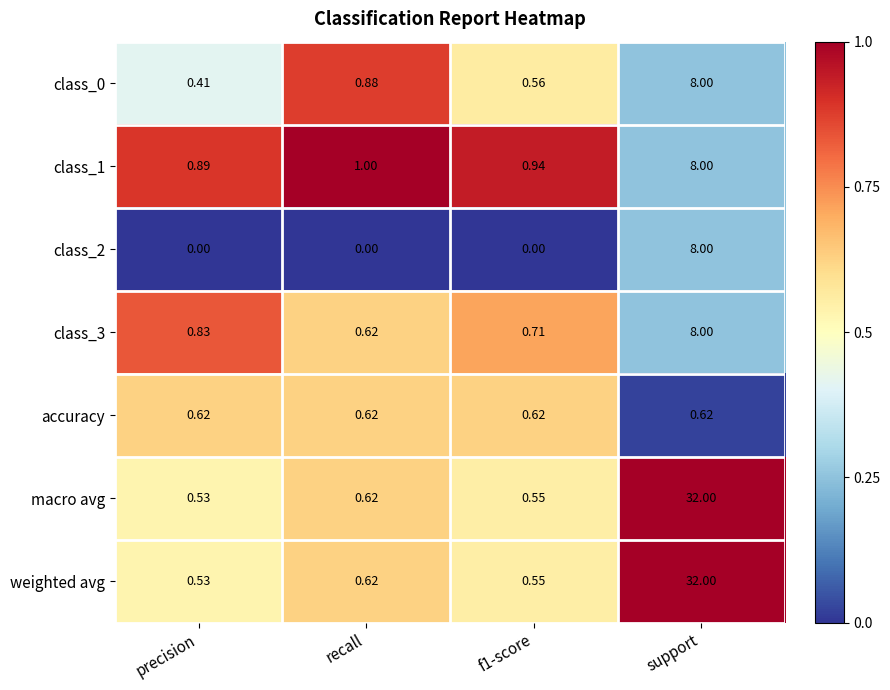

At which category is the sum across all series the highest?

support